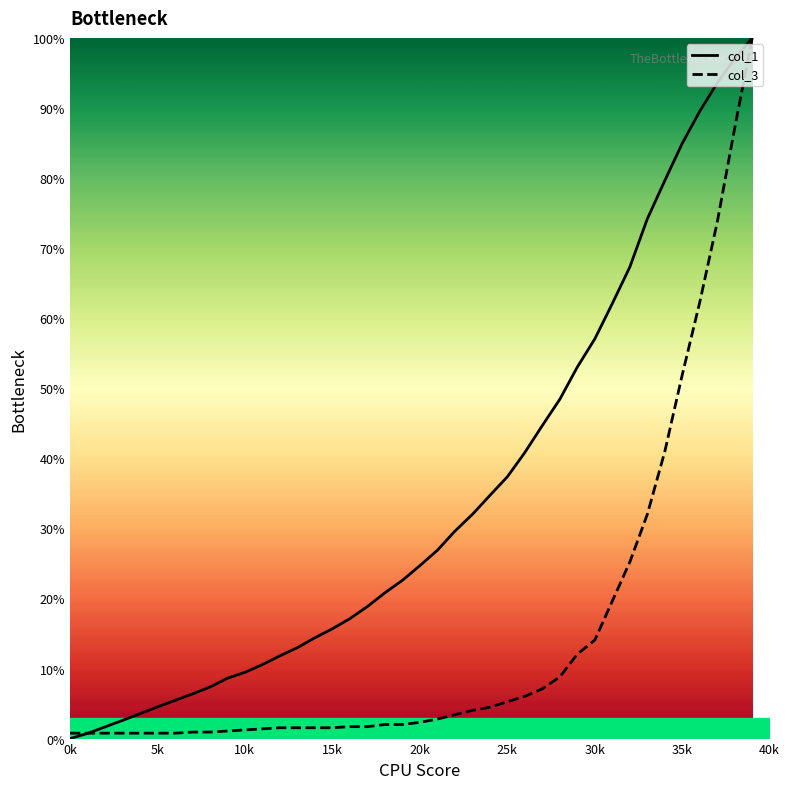

How many intersections are there between col_1 and col_3?

1